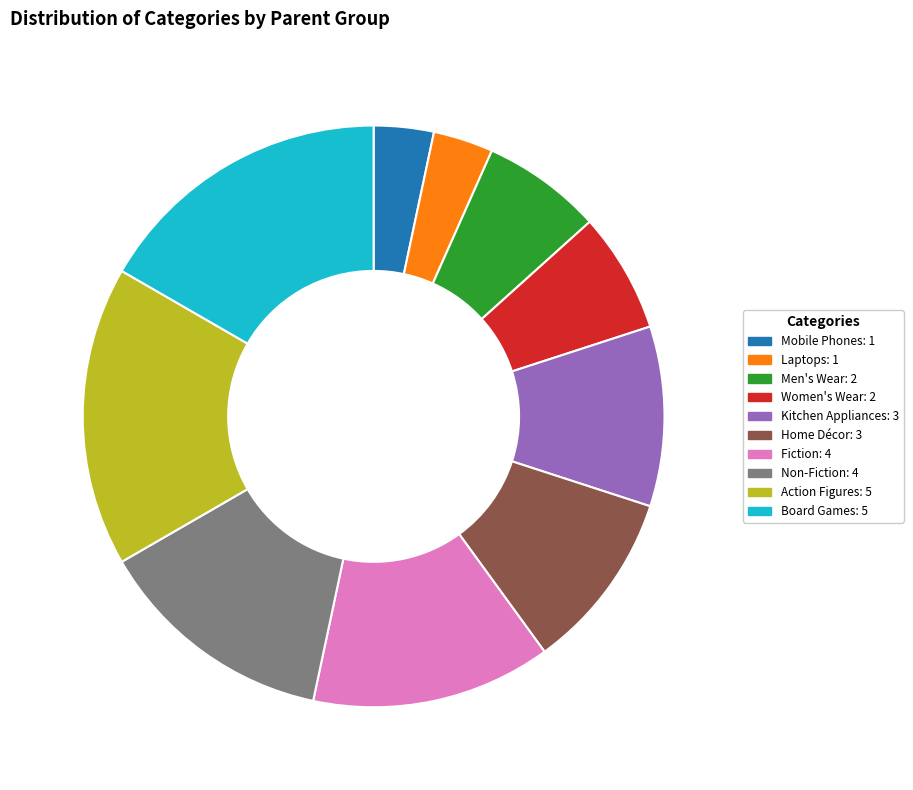

Approximately how many times larger is the value at Action Figures compared to Home Décor?

1.7